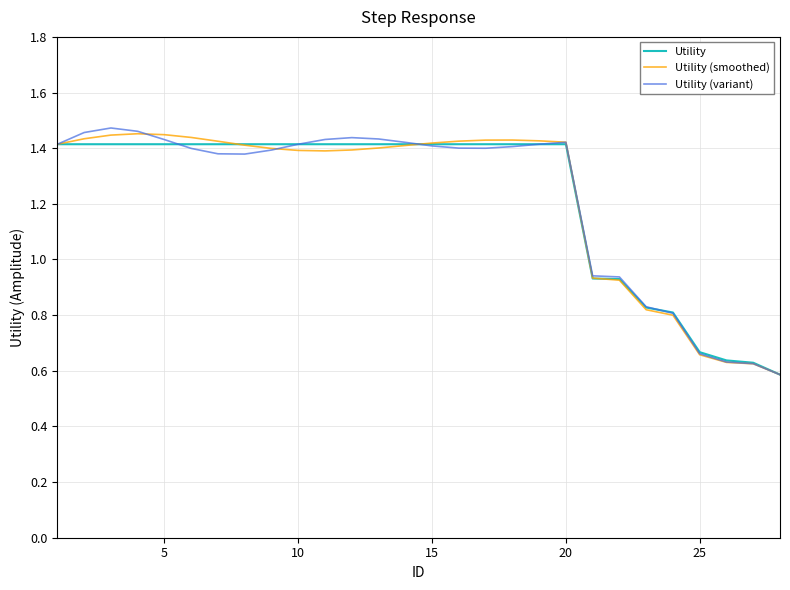

What are all the series names shown in the legend?

Utility, Utility (smoothed), Utility (variant)